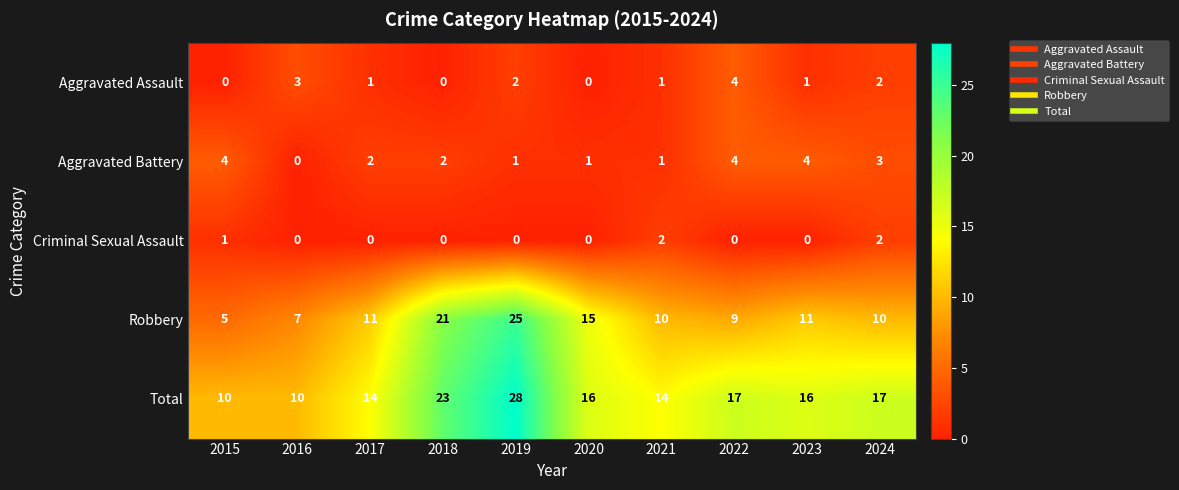

At which label does Aggravated Battery reach its minimum?

2016